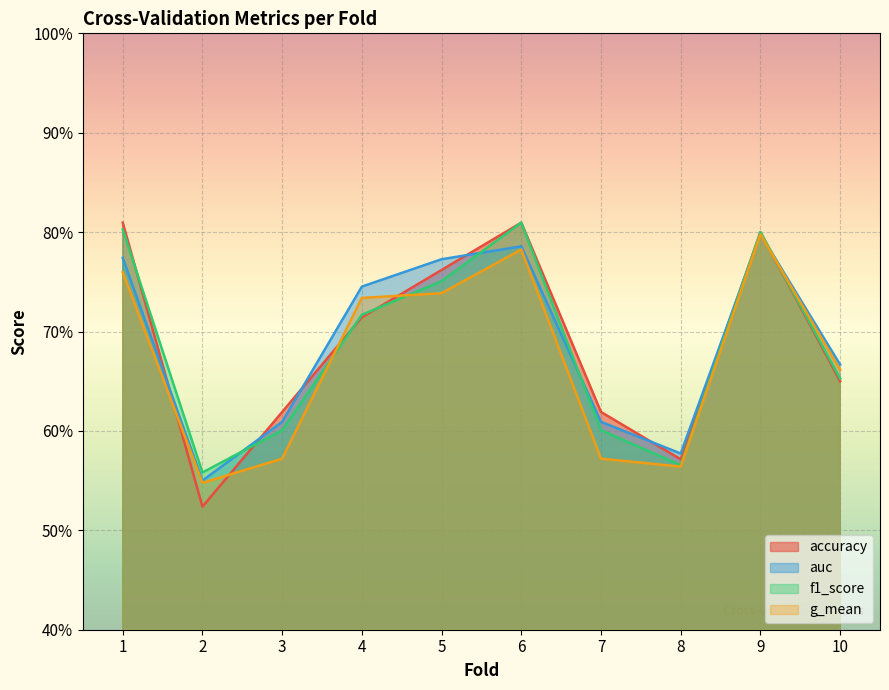

What is the sum of all g_mean values?

6.7